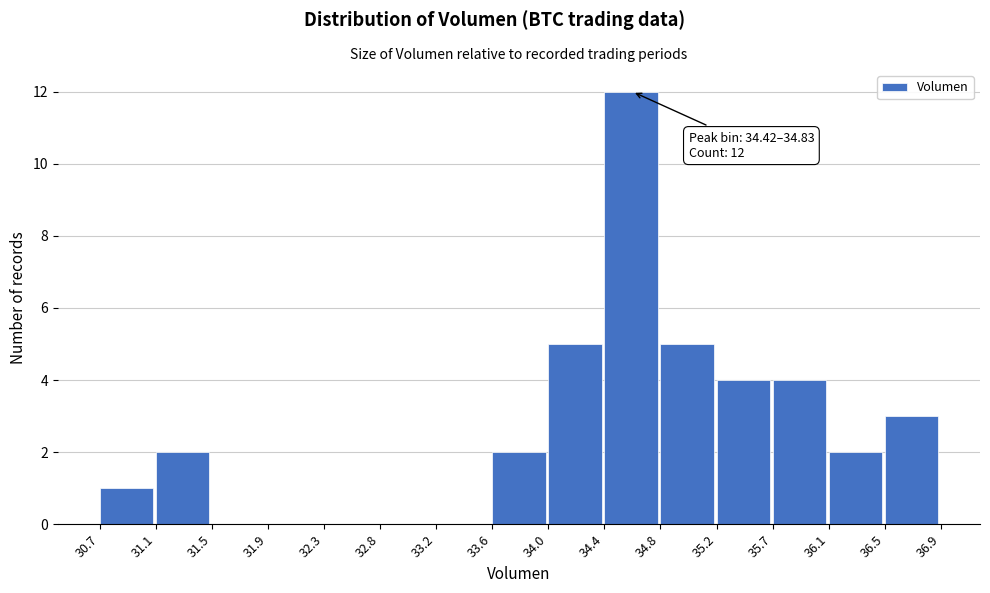

Which range on the x-axis has the tallest bar?

34.4 to 34.8